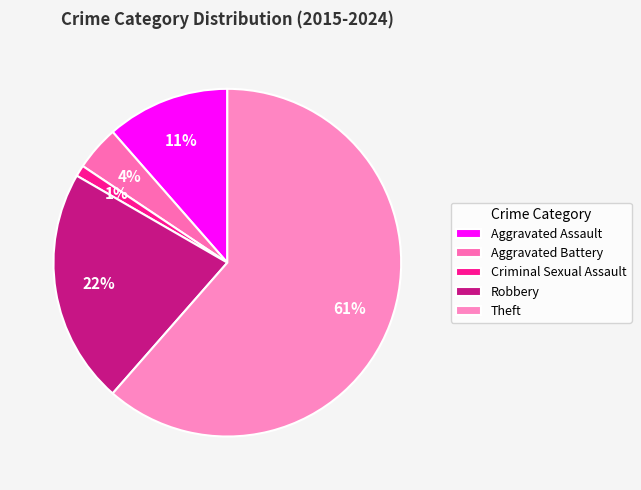

How many slices are in this pie chart?

5